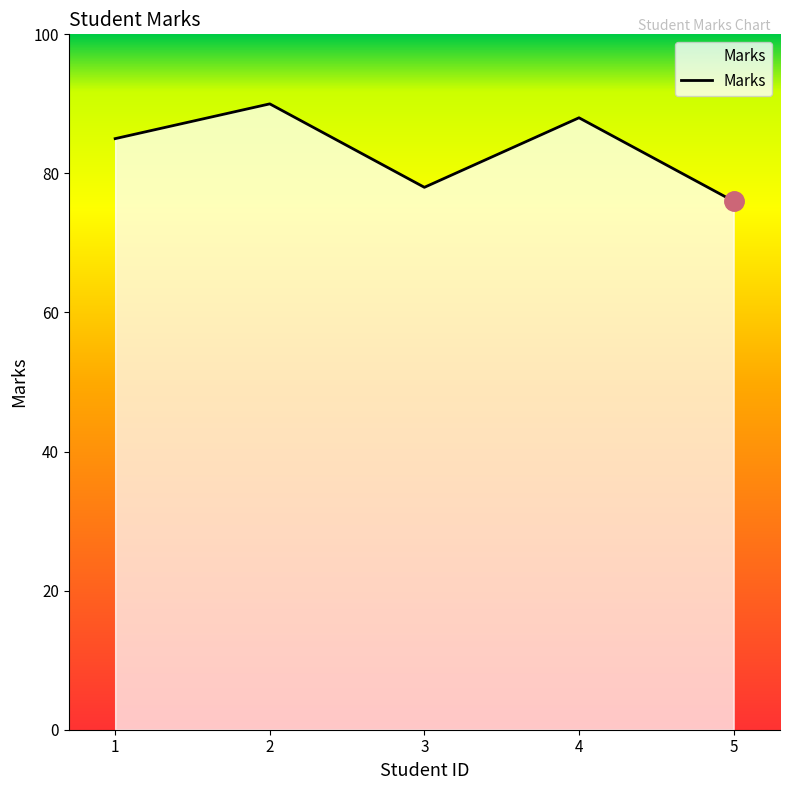

How many lines are shown in the chart?

1